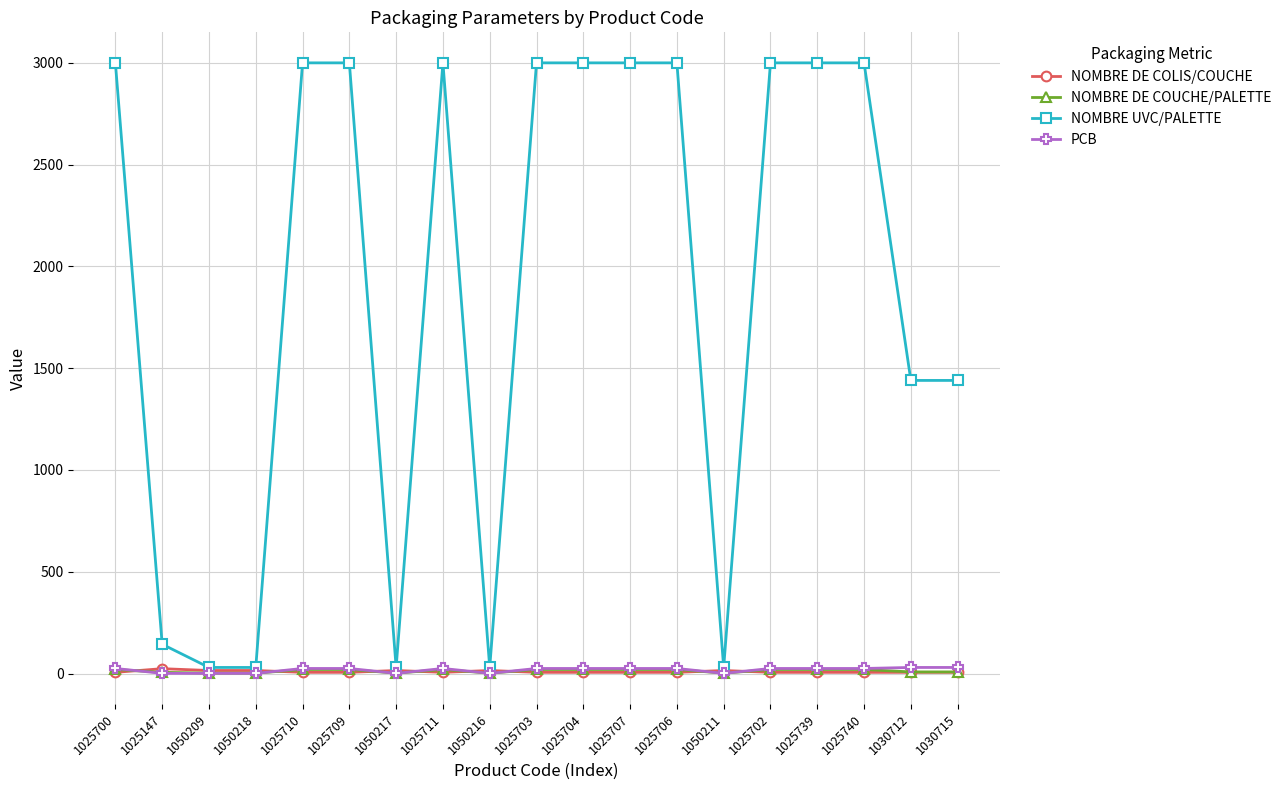

Is it true that NOMBRE DE COLIS/COUCHE equals 15 at 1050211?

True